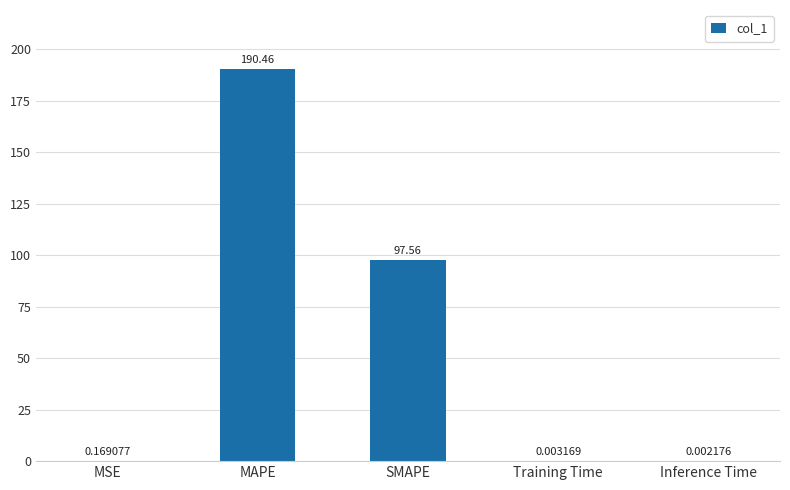

What is the sum of the values at SMAPE and Inference Time?

97.6